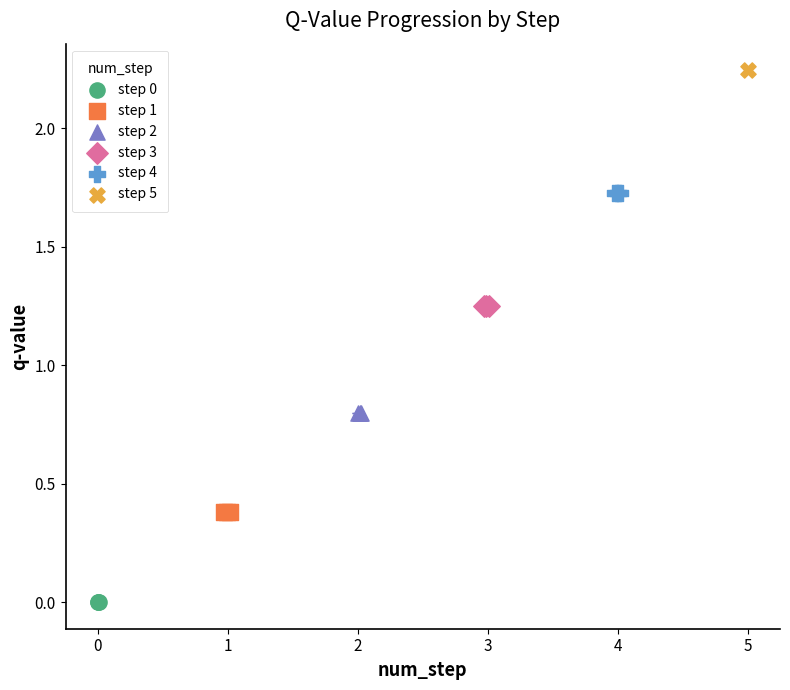

Which series contains the lowest Y value?

step 0